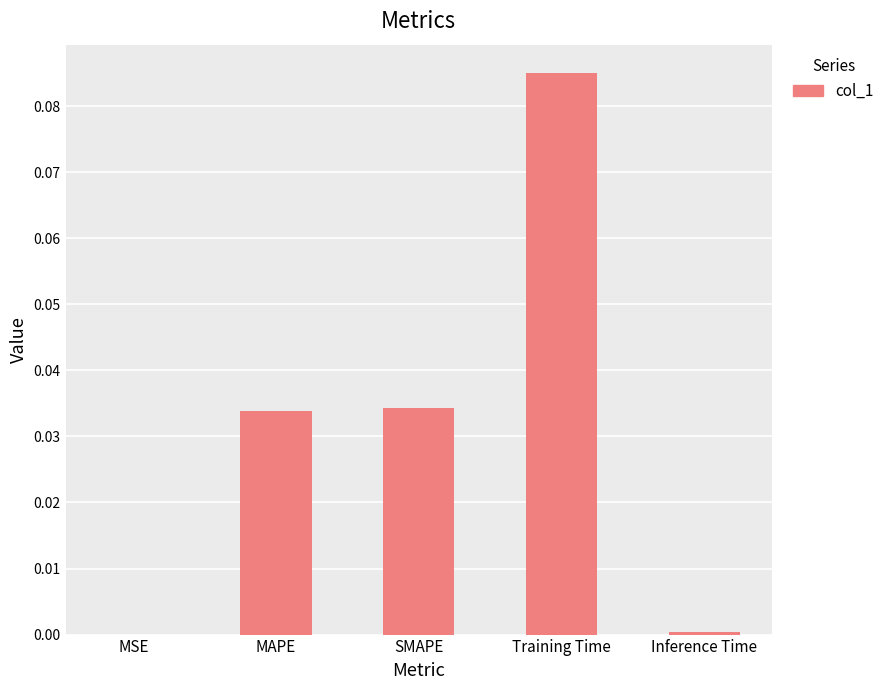

Which category has the highest value across all series?

Training Time